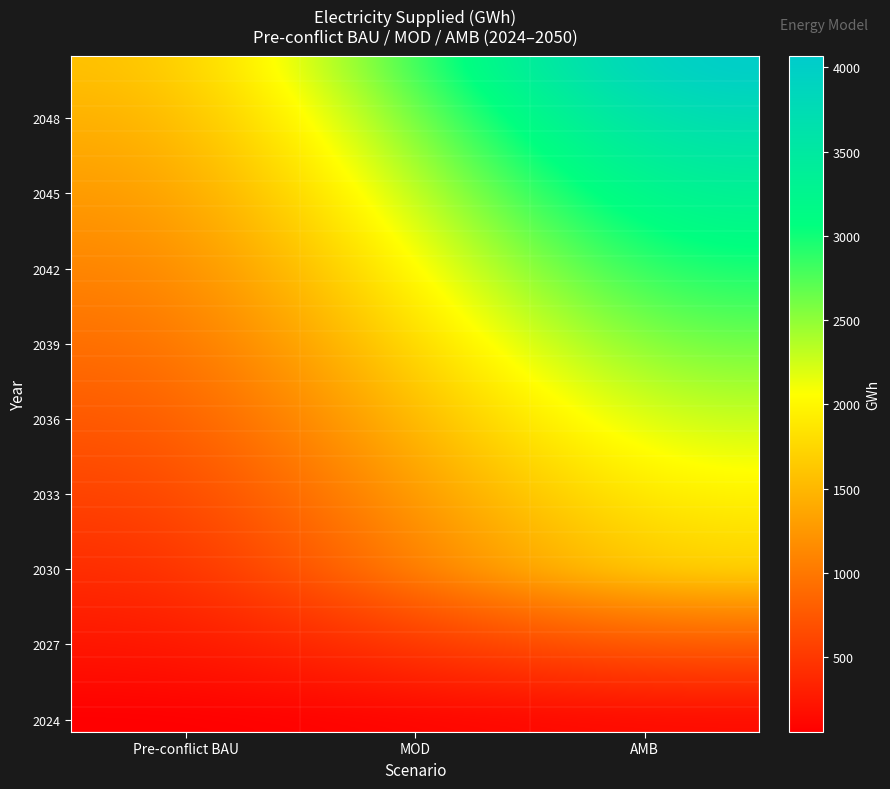

Count the number of data series in this chart.

27